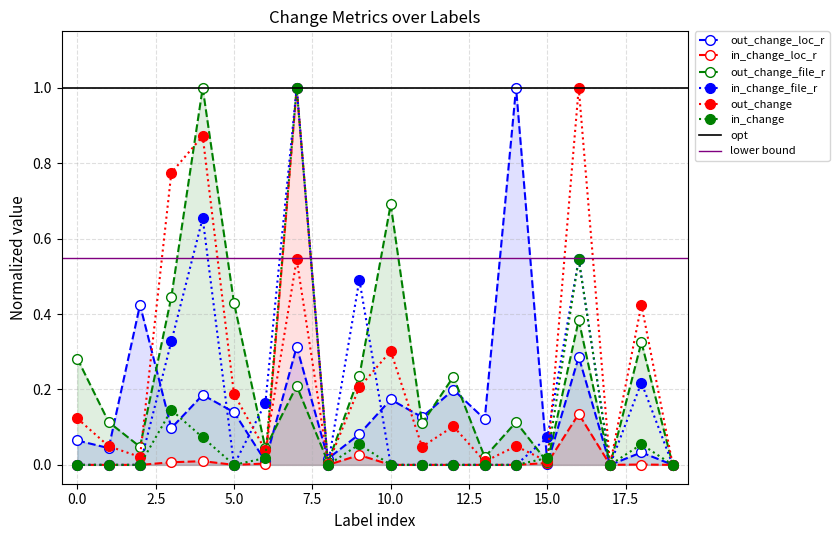

What is the difference between the second highest and minimum values in the out_change_file_r series?

0.7